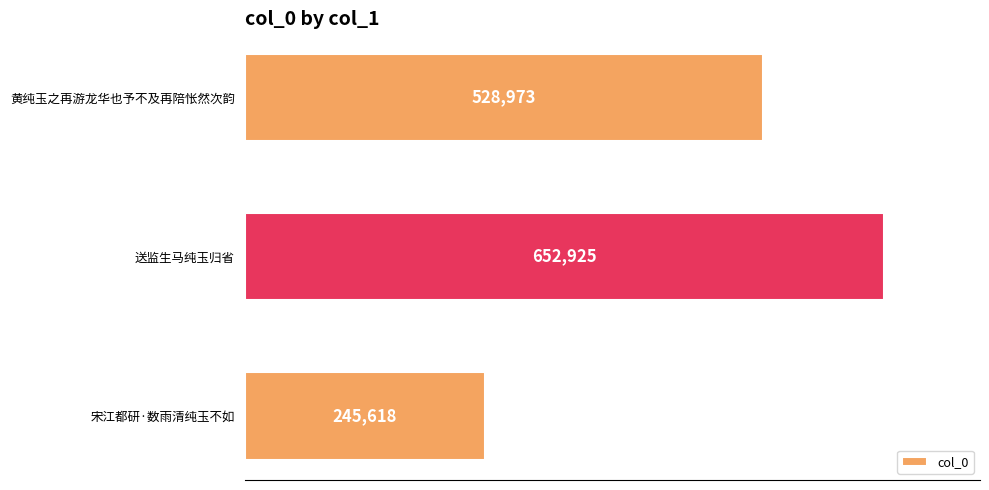

List the labels in order of value, smallest first.

宋江都研·数雨清纯玉不如, 黄纯玉之再游龙华也予不及再陪怅然次韵, 送监生马纯玉归省